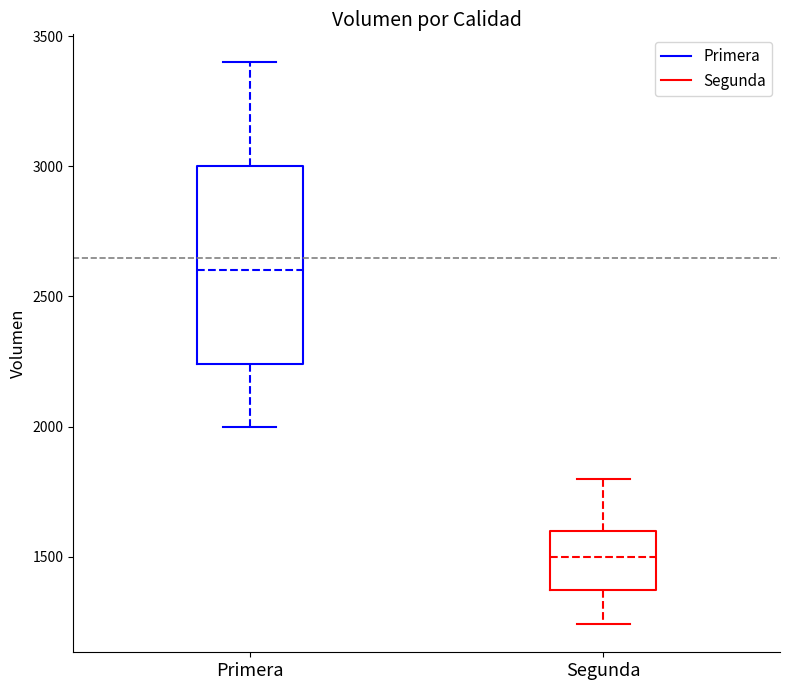

Comparing the boxes themselves (not the whiskers), which one is the tallest?

Primera